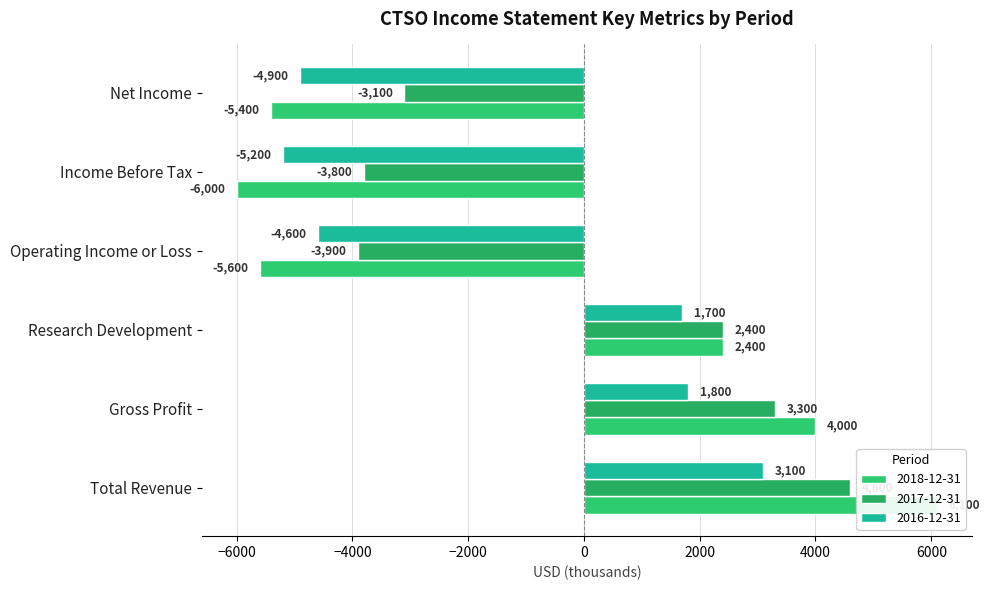

At which label does 2017-12-31 reach its minimum?

Operating Income or Loss